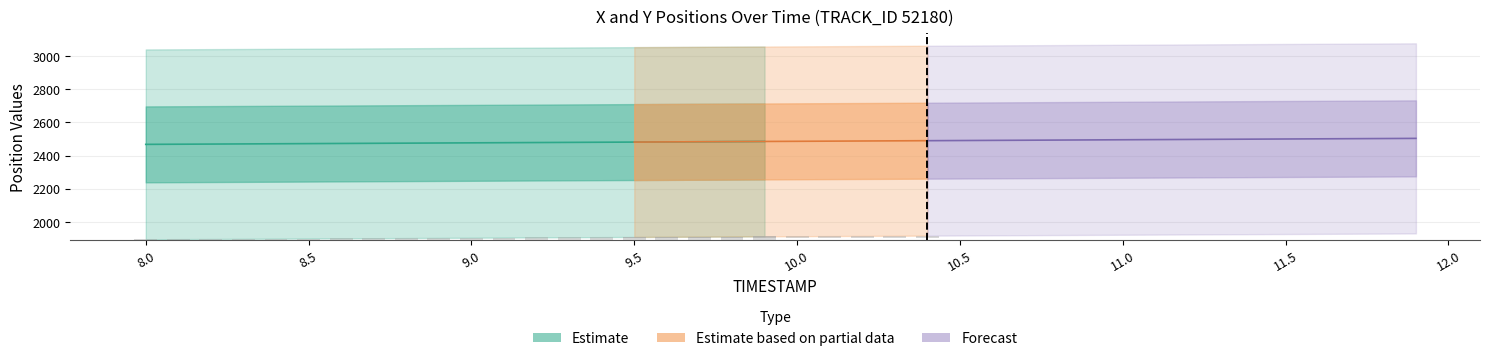

What is the difference between the X values at 9.4 and 9.2?

1.9